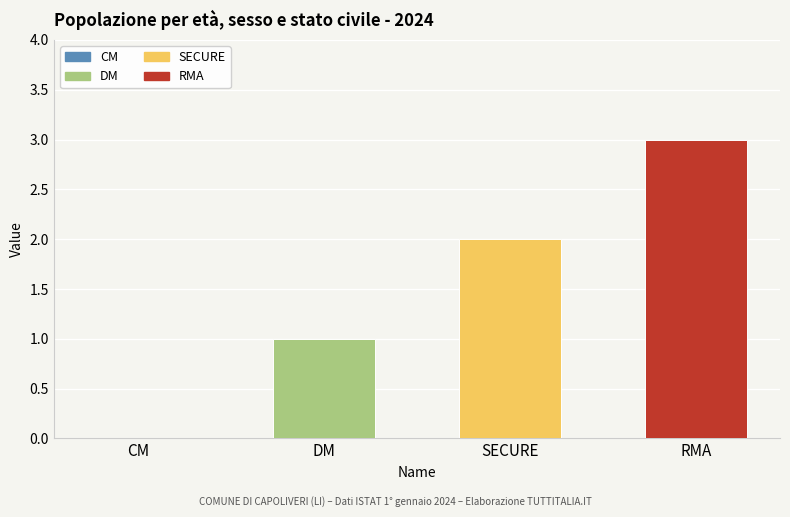

What is the approximate value at RMA?

3